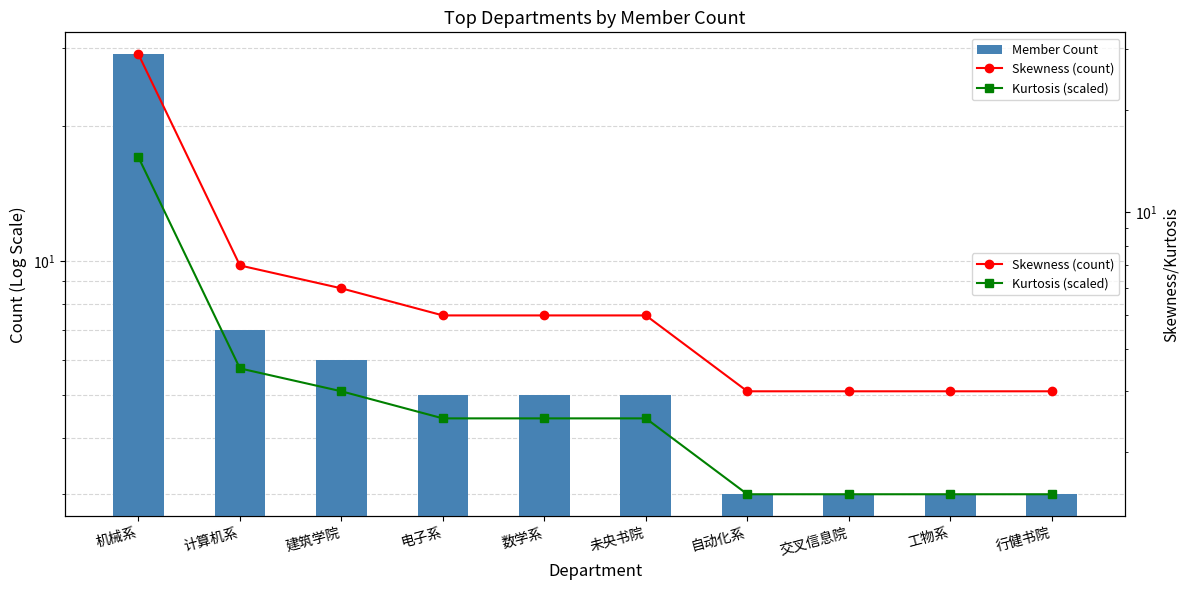

The Skewness (count) series shows 1.7 at 自动化系. True or false?

False